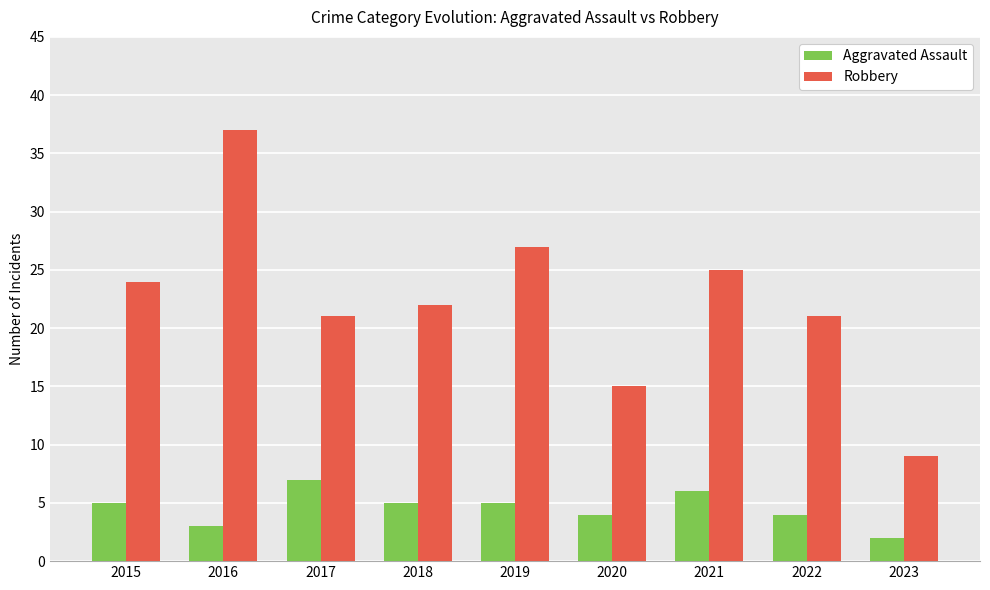

What are all the series names shown in the legend?

Aggravated Assault, Robbery